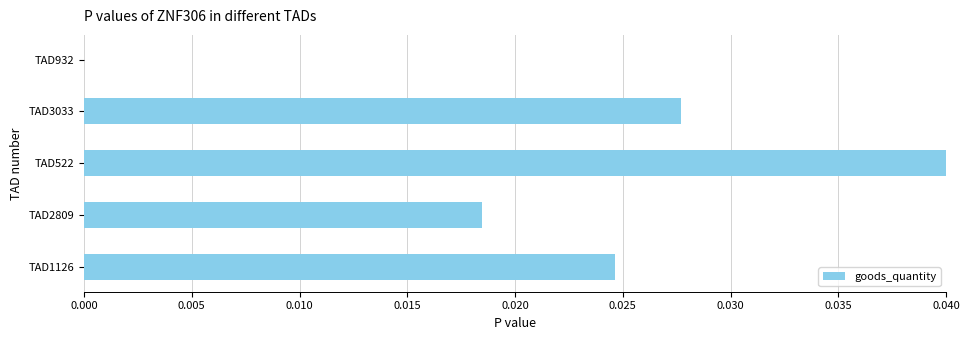

Which label corresponds to the largest value in the chart?

TAD522